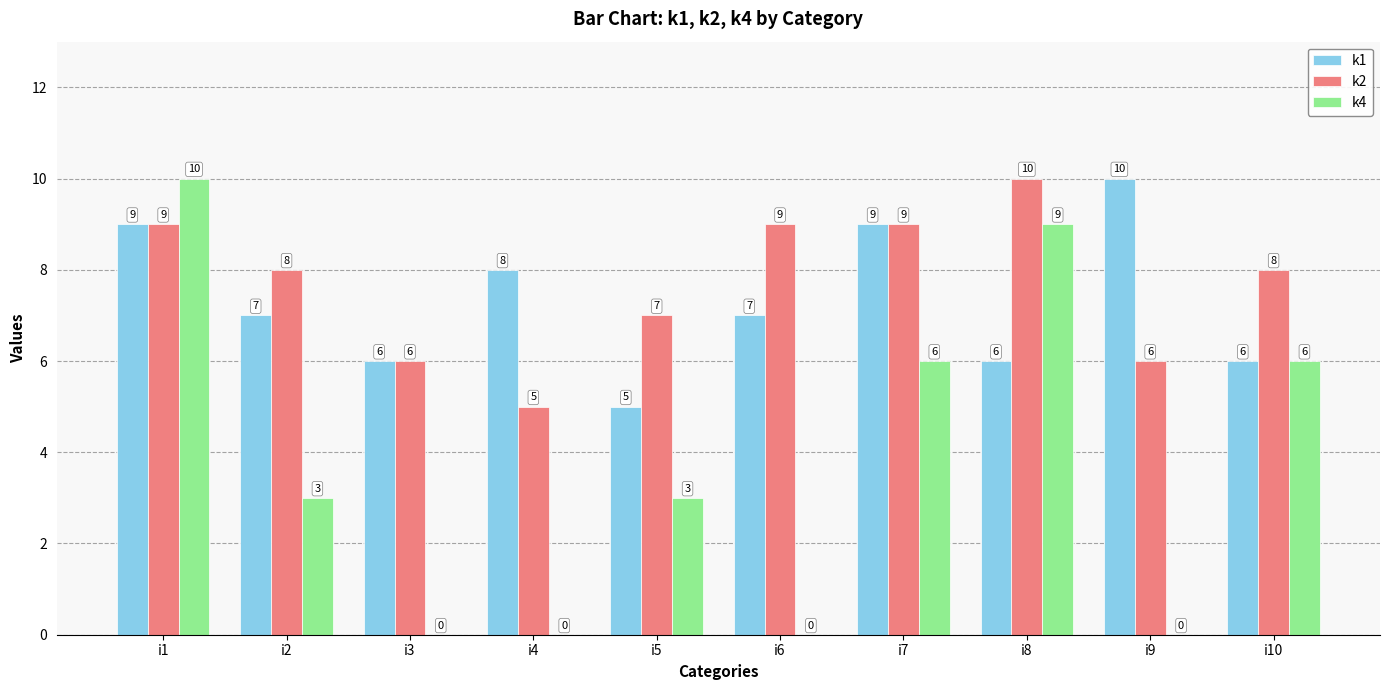

Reading left to right, extract all data points from this chart.

k1: i1=9	i2=7	i3=6	i4=8	i5=5	i6=7	i7=9	i8=6	i9=10	i10=6
k2: i1=9	i2=8	i3=6	i4=5	i5=7	i6=9	i7=9	i8=10	i9=6	i10=8
k4: i1=10	i2=3	i3=0	i4=0	i5=3	i6=0	i7=6	i8=9	i9=0	i10=6